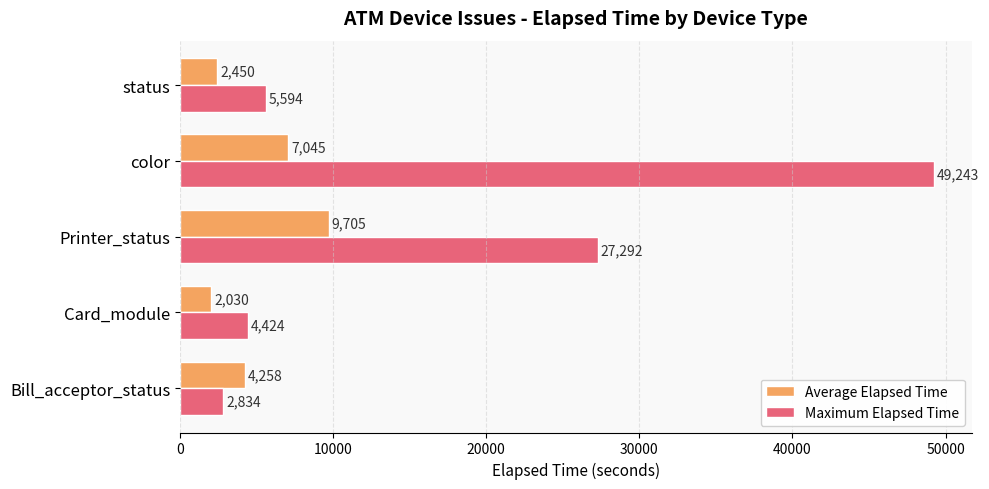

Which category has the lowest value in the Average Elapsed Time series?

Card_module